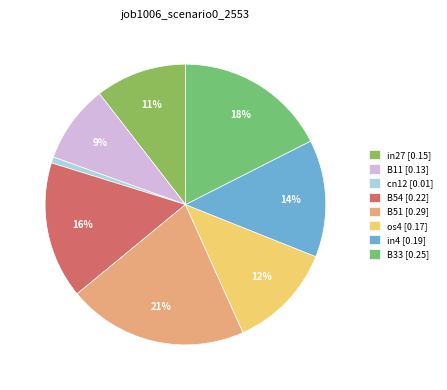

What percentage is the in4 slice, to the nearest percent?

14%